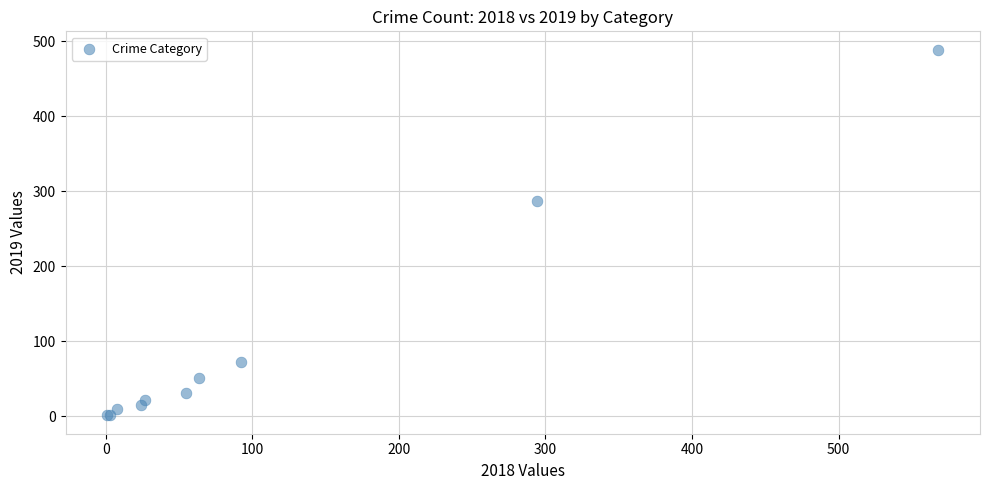

What Y value in the scatter plot is closest to 245?

287